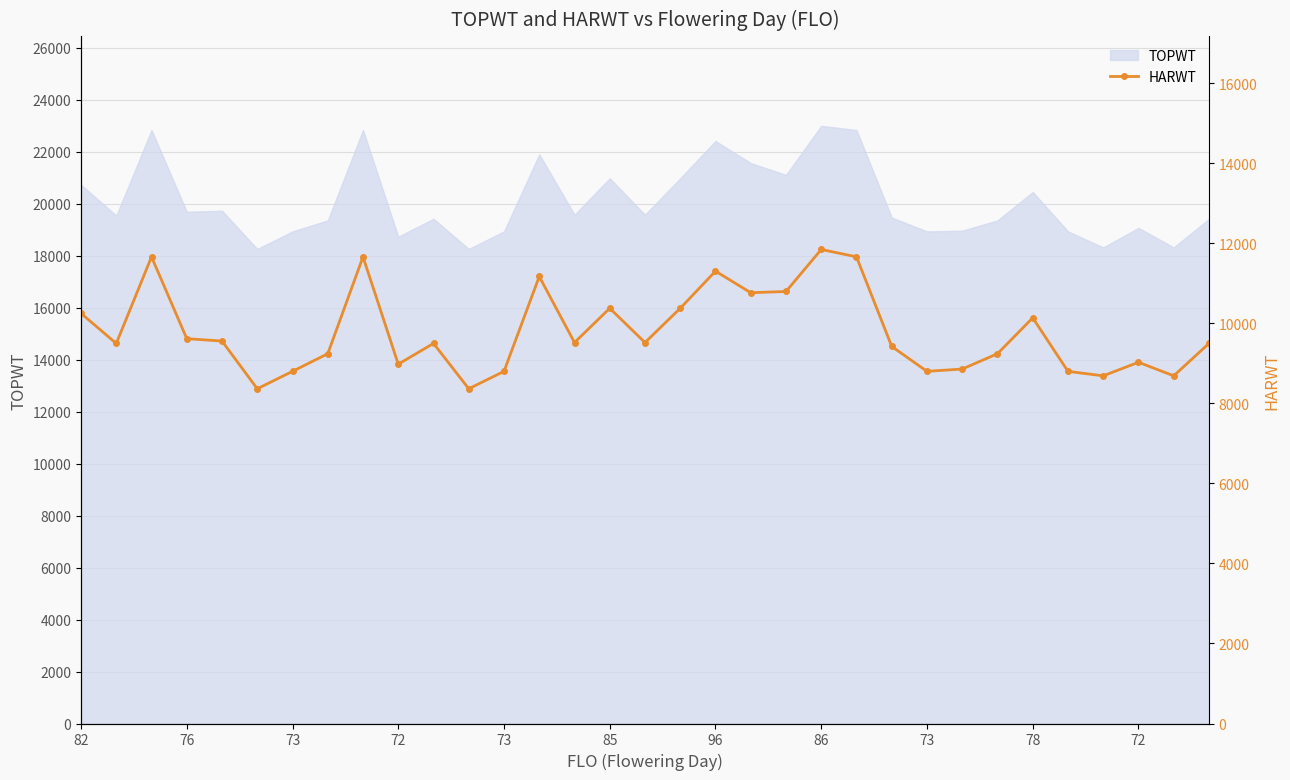

How many interior local valleys (lower than both neighbors) does the data have?

10